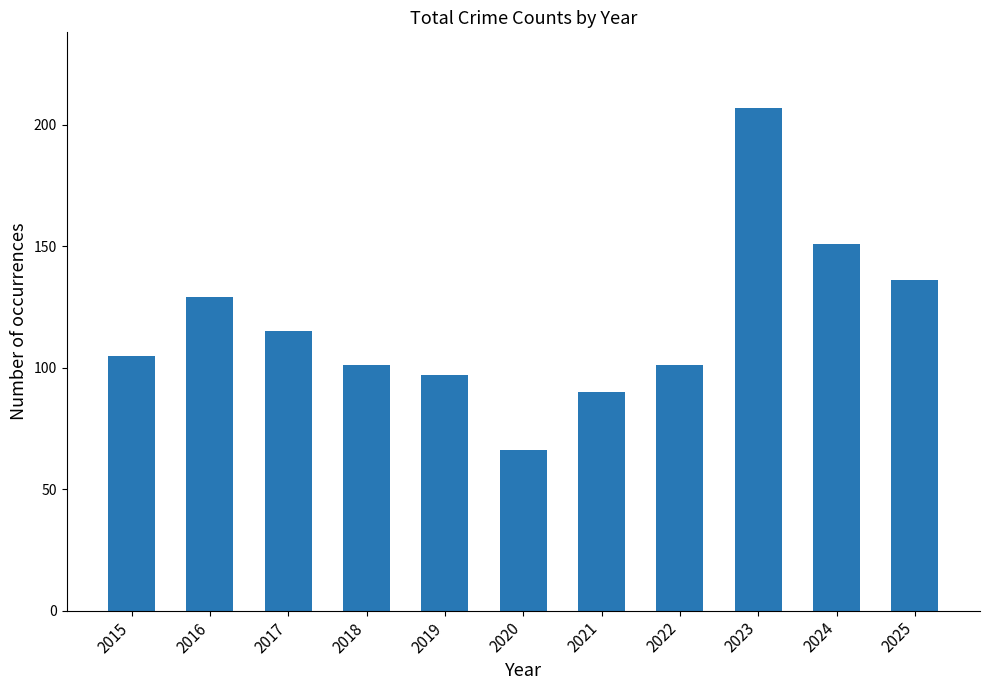

True or false: the data shows 90 at 2021.

True